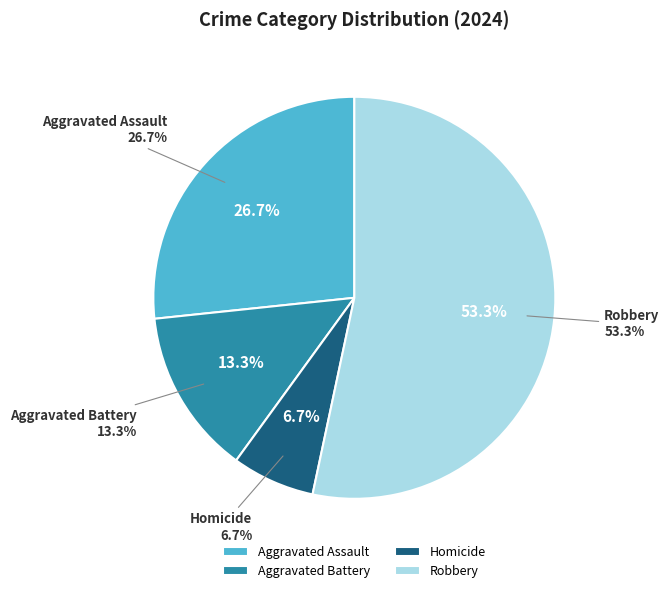

To the nearest percent, what is the difference between the Homicide and Robbery slice percentages?

47%